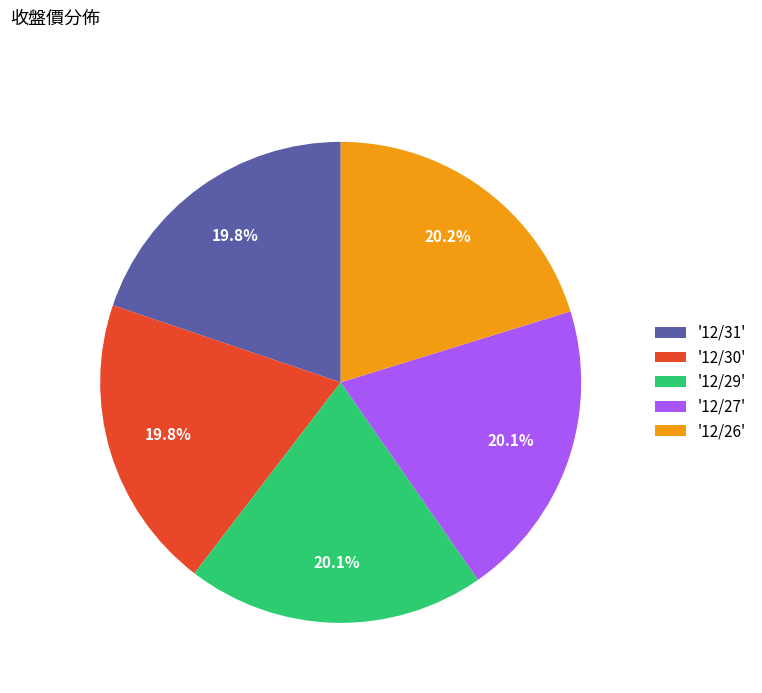

Does '12/31' represent more than half of the total?

No